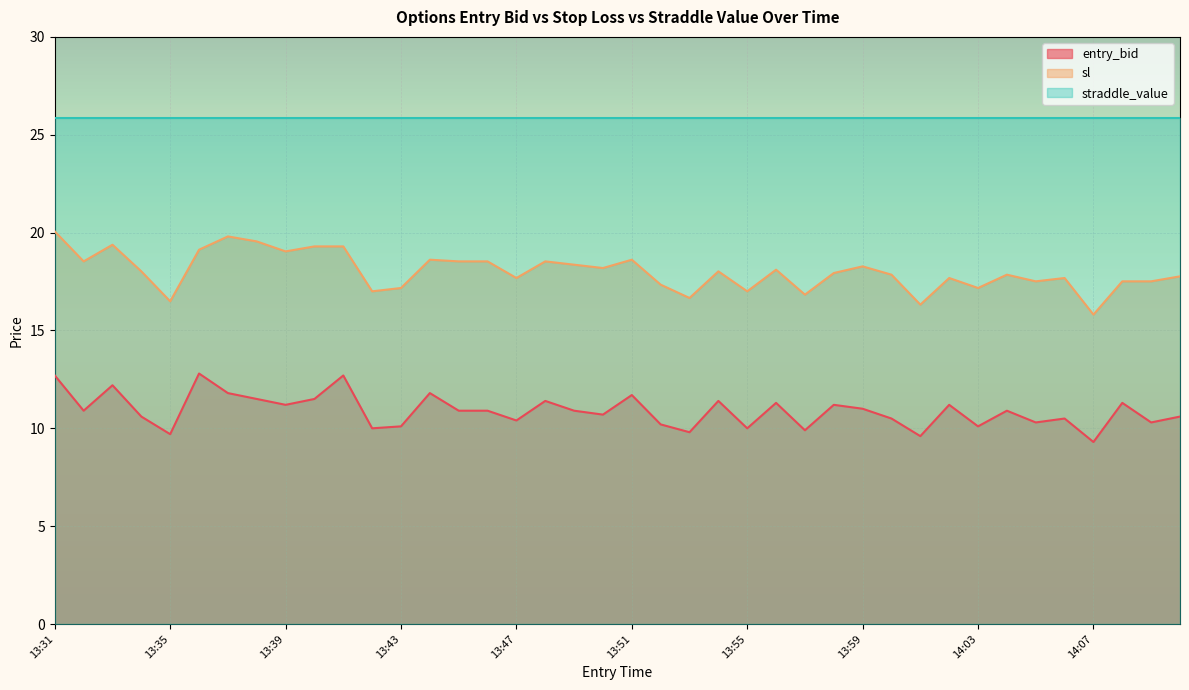

What is the spread (max minus min) of values at 13:31?

7.4